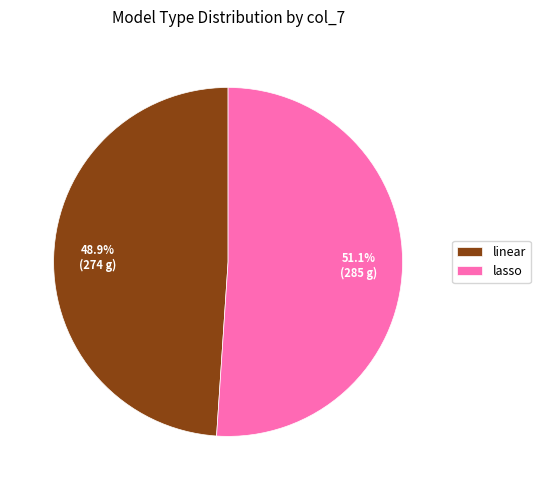

Which slice is the largest?

lasso